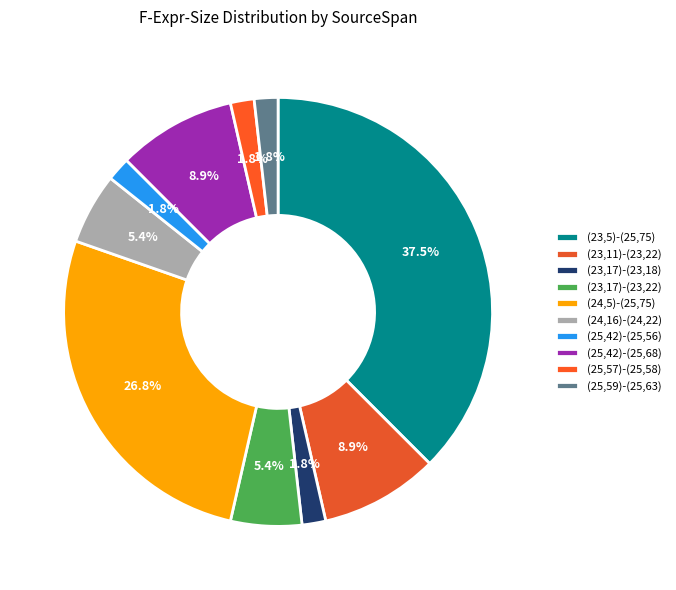

What is the ratio of the value at (23,17)-(23,18) to the value at (25,59)-(25,63)?

1.0